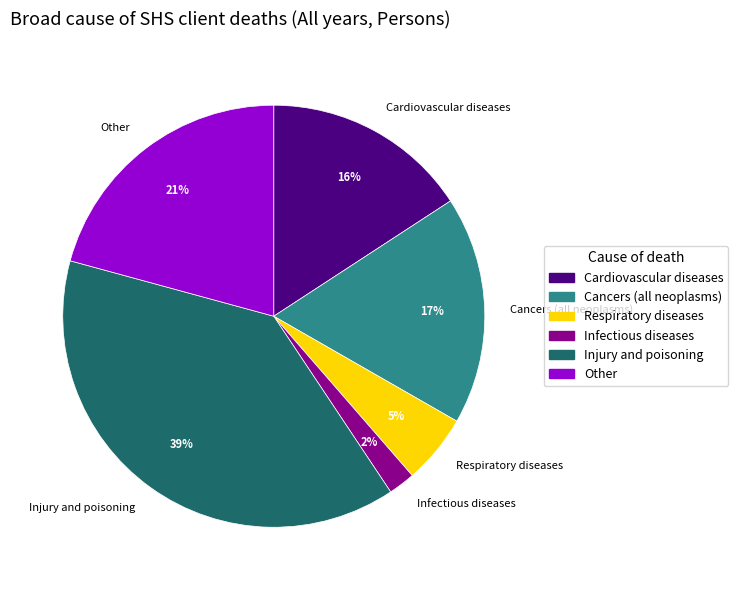

True or false: Other accounts for 21% of the total.

True